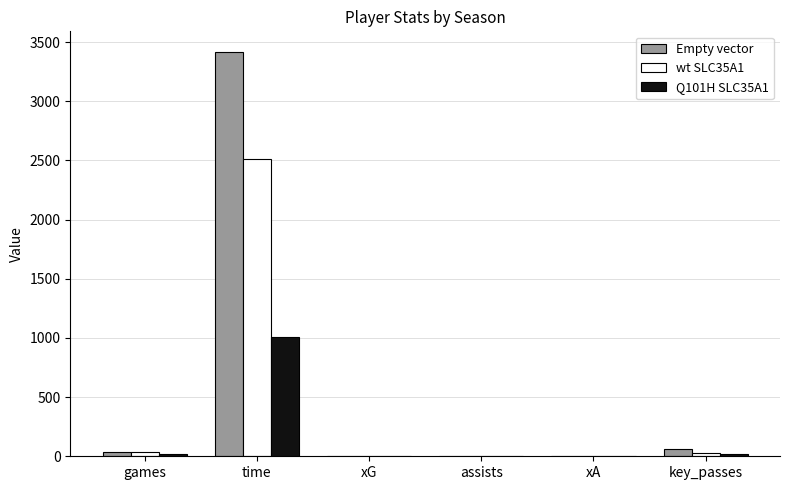

True or false: Empty vector has a value of 1945.0 at time.

False